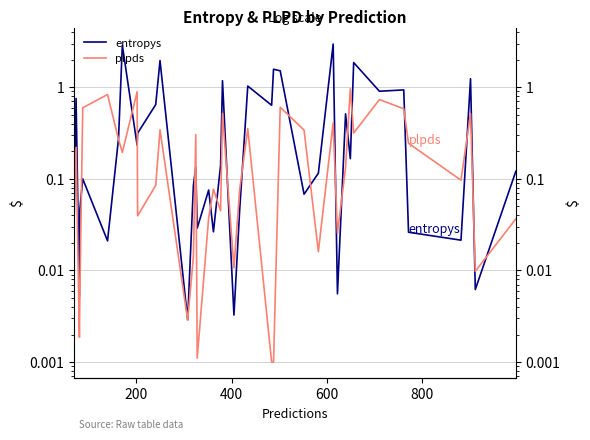

The plpds series shows 0.0 at 16. True or false?

False